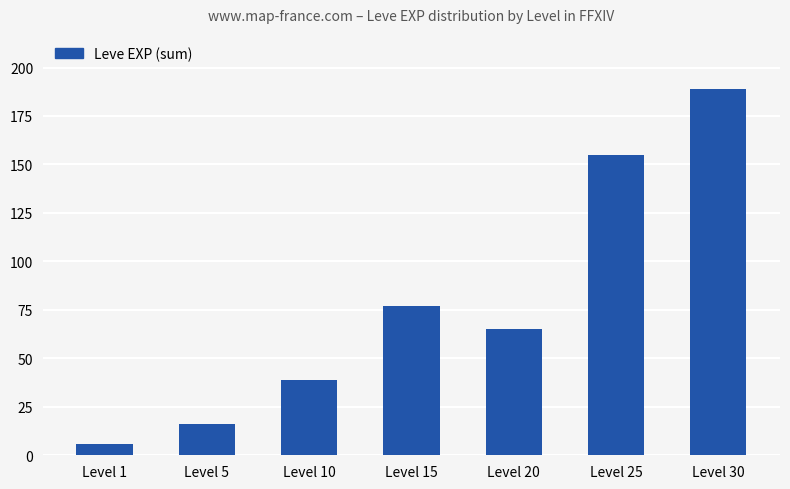

How many bars are there in total?

7